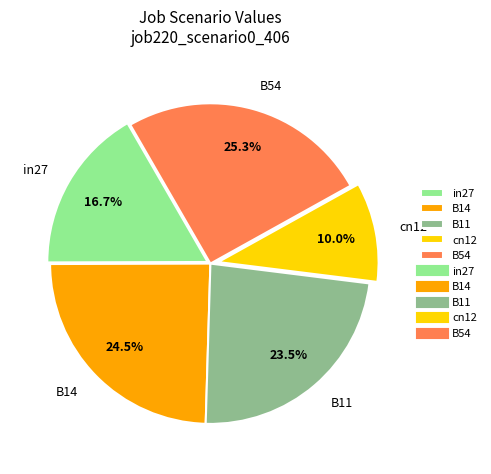

What is the ratio of the value at B54 to the value at B14?

1.0